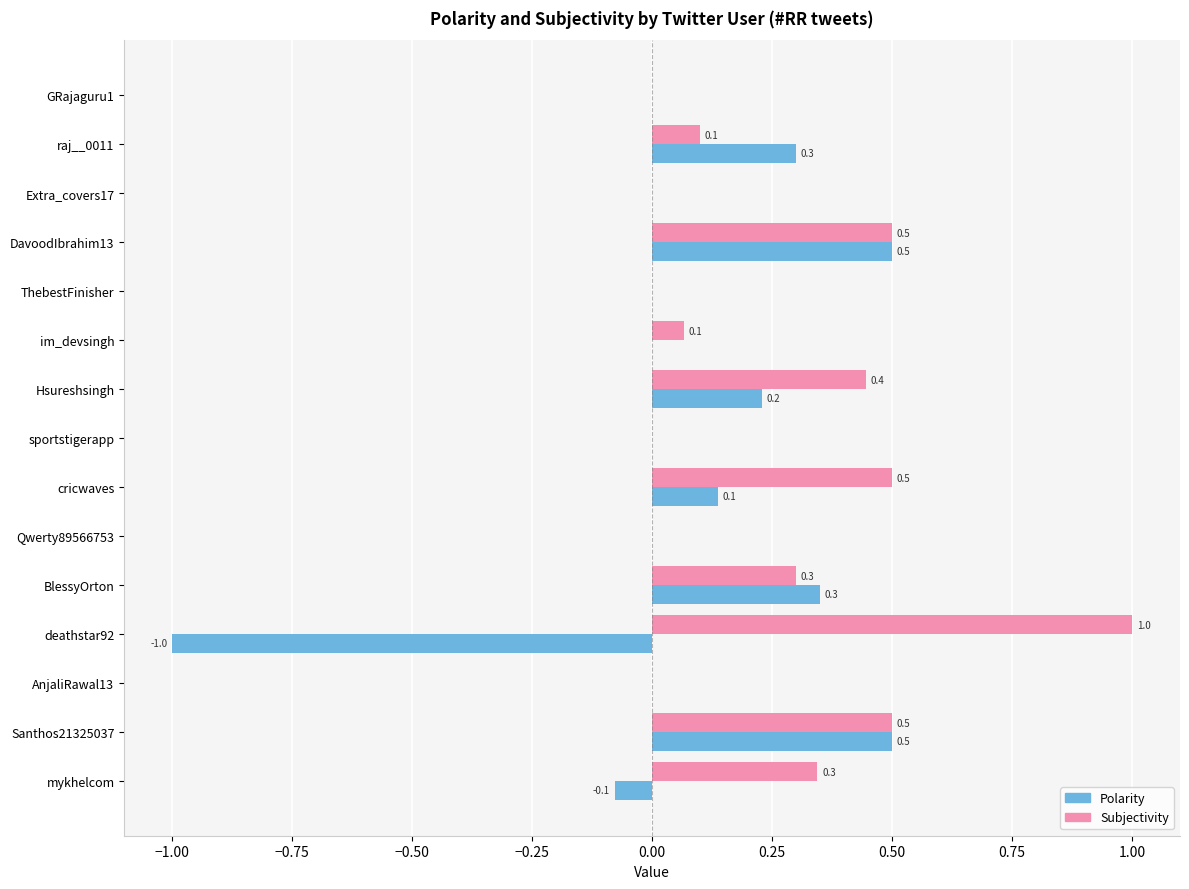

Between DavoodIbrahim13 and cricwaves, which series saw the biggest shift?

Polarity